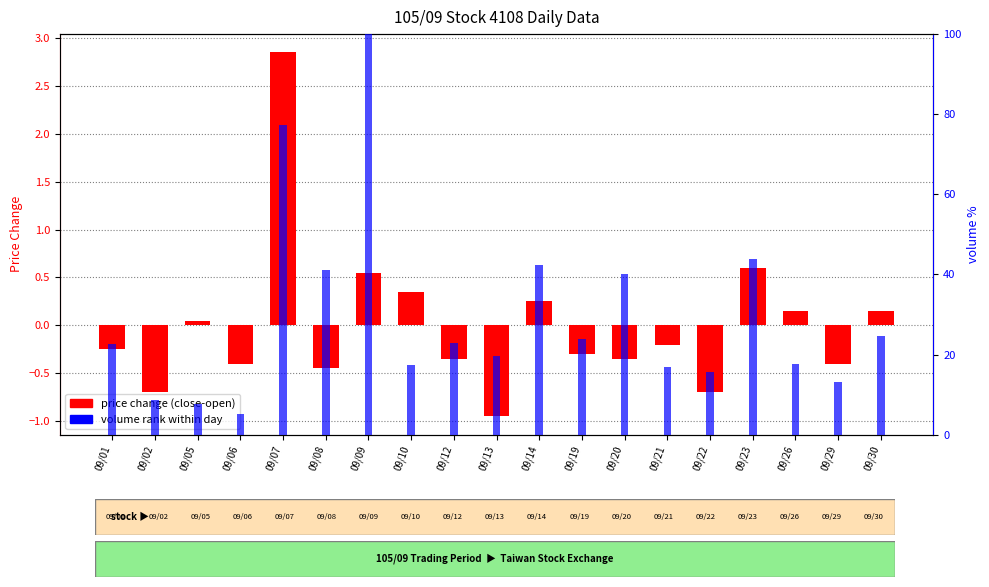

What are all the series names shown in the legend?

price change (close-open), volume rank within day